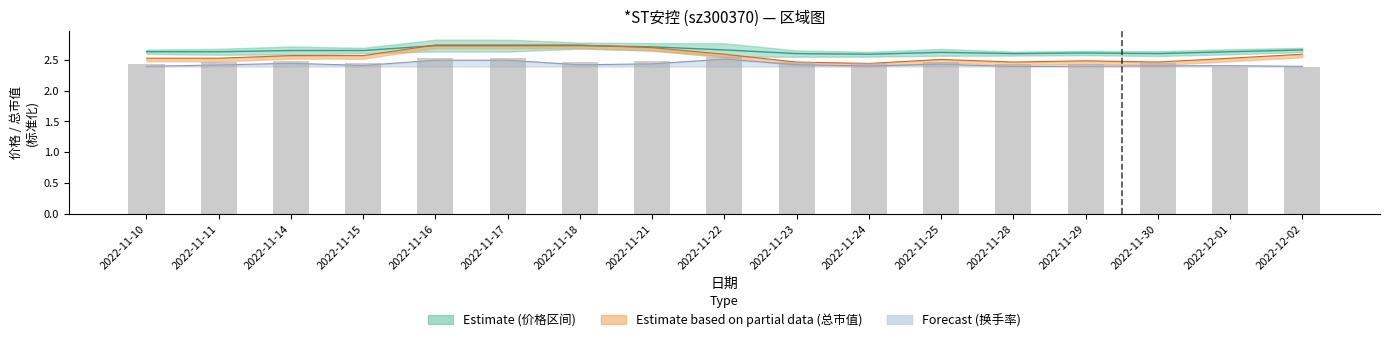

What is the difference between the maximum and minimum values?

0.1